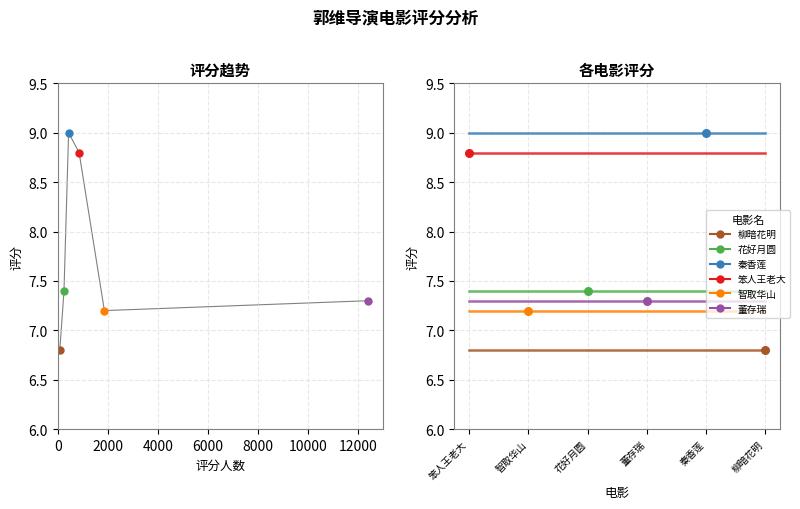

What are all the series names shown in the legend?

笨人王老大, 智取华山, 花好月圆, 董存瑞, 秦香莲, 柳暗花明